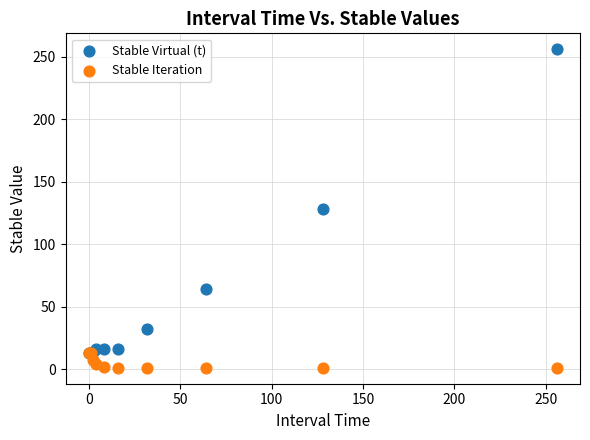

In the Stable Virtual (t) series, what Y value is closest to 134?

128